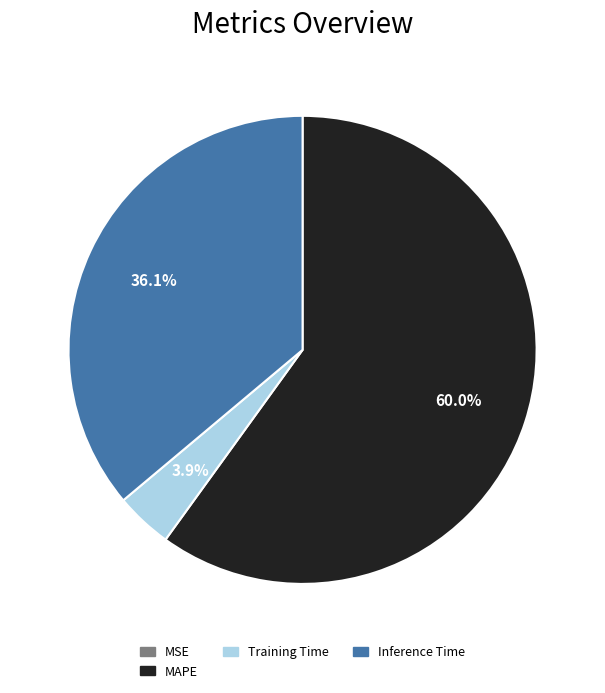

Is it true that MAPE is 60% of the pie?

True